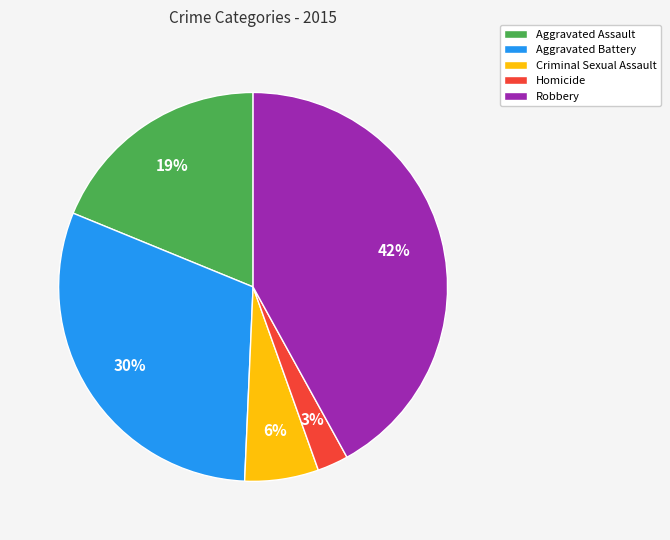

Combined, do Aggravated Battery and Aggravated Assault account for over 50%?

No